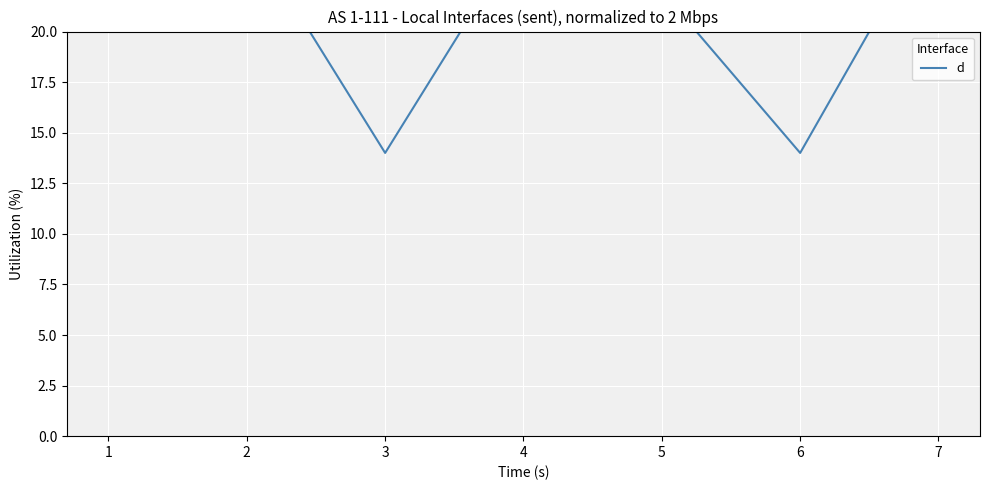

Is this an area chart (filled region under the line)?

No